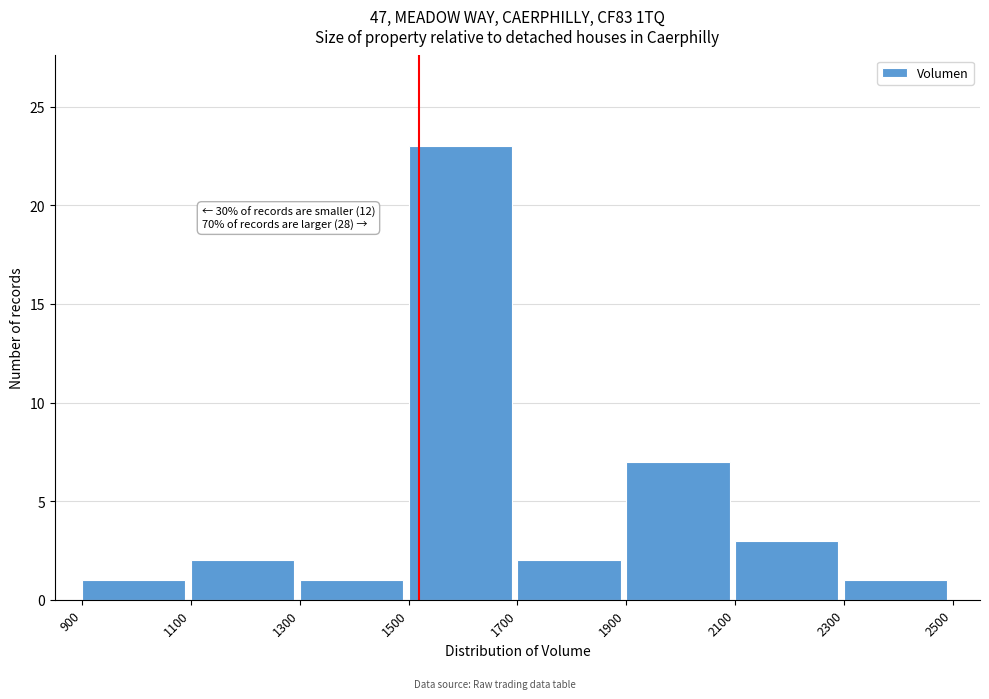

Which range on the x-axis has the tallest bar?

1500 to 1700